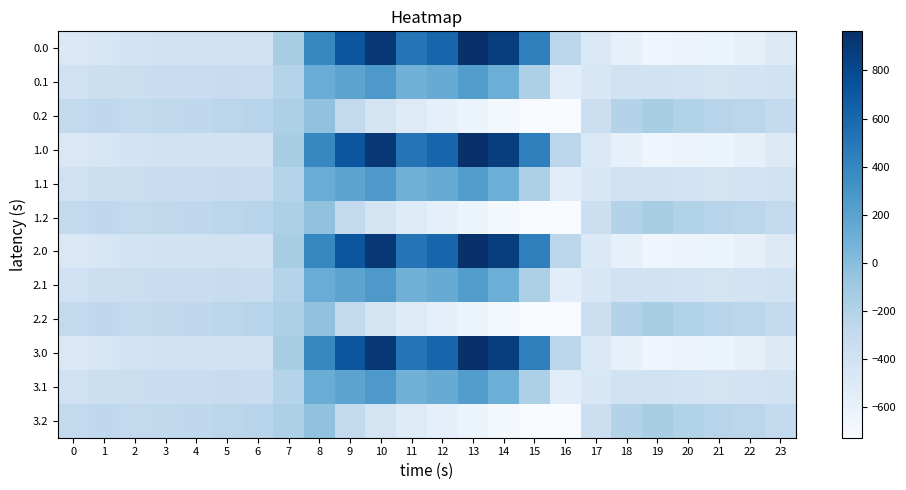

Reading right to left, list all the values displayed in this chart.

0.0: 23=-511.3	22=-592.3	21=-638.4	20=-629.9	19=-649.2	18=-586.7	17=-494.8	16=-250.9	15=443.0	14=870.3	13=962.7	12=619.4	11=516.0	10=916.2	9=716.9	8=395.3	7=-150.1	6=-408.0	5=-403.8	4=-404.9	3=-404.4	2=-410.3	1=-449.5	0=-482.0
0.1: 23=-399.4	22=-419.9	21=-432.4	20=-414.5	19=-400.2	18=-405.4	17=-466.6	16=-547.3	15=-173.1	14=113.7	13=241.5	12=134.6	11=87.0	10=274.1	9=191.1	8=125.2	7=-217.1	6=-332.2	5=-325.7	4=-339.6	3=-342.7	2=-347.9	1=-361.1	0=-384.6
0.2: 23=-287.5	22=-247.4	21=-226.4	20=-199.2	19=-151.0	18=-210.0	17=-362.4	16=-726.6	15=-725.8	14=-687.4	13=-640.4	12=-571.2	11=-520.6	10=-423.5	9=-288.5	8=-35.3	7=-176.6	6=-228.8	5=-245.0	4=-274.4	3=-281.0	2=-285.5	1=-272.7	0=-287.1
1.0: 23=-511.3	22=-592.3	21=-638.4	20=-629.9	19=-649.2	18=-586.7	17=-494.8	16=-250.9	15=443.0	14=870.3	13=962.7	12=619.4	11=516.0	10=916.2	9=716.9	8=395.3	7=-150.1	6=-408.0	5=-403.8	4=-404.9	3=-404.4	2=-410.3	1=-449.5	0=-482.0
1.1: 23=-399.4	22=-419.9	21=-432.4	20=-414.5	19=-400.2	18=-405.4	17=-466.6	16=-547.3	15=-173.1	14=113.7	13=241.5	12=134.6	11=87.0	10=274.1	9=191.1	8=125.2	7=-217.1	6=-332.2	5=-325.7	4=-339.6	3=-342.7	2=-347.9	1=-361.1	0=-384.6
1.2: 23=-287.5	22=-247.4	21=-226.4	20=-199.2	19=-151.0	18=-210.0	17=-362.4	16=-726.6	15=-725.8	14=-687.4	13=-640.4	12=-571.2	11=-520.6	10=-423.5	9=-288.5	8=-35.3	7=-176.6	6=-228.8	5=-245.0	4=-274.4	3=-281.0	2=-285.5	1=-272.7	0=-287.1
2.0: 23=-511.3	22=-592.3	21=-638.4	20=-629.9	19=-649.2	18=-586.7	17=-494.8	16=-250.9	15=443.0	14=870.3	13=962.7	12=619.4	11=516.0	10=916.2	9=716.9	8=395.3	7=-150.1	6=-408.0	5=-403.8	4=-404.9	3=-404.4	2=-410.3	1=-449.5	0=-482.0
2.1: 23=-399.4	22=-419.9	21=-432.4	20=-414.5	19=-400.2	18=-405.4	17=-466.6	16=-547.3	15=-173.1	14=113.7	13=241.5	12=134.6	11=87.0	10=274.1	9=191.1	8=125.2	7=-217.1	6=-332.2	5=-325.7	4=-339.6	3=-342.7	2=-347.9	1=-361.1	0=-384.6
2.2: 23=-287.5	22=-247.4	21=-226.4	20=-199.2	19=-151.0	18=-210.0	17=-362.4	16=-726.6	15=-725.8	14=-687.4	13=-640.4	12=-571.2	11=-520.6	10=-423.5	9=-288.5	8=-35.3	7=-176.6	6=-228.8	5=-245.0	4=-274.4	3=-281.0	2=-285.5	1=-272.7	0=-287.1
3.0: 23=-511.3	22=-592.3	21=-638.4	20=-629.9	19=-649.2	18=-586.7	17=-494.8	16=-250.9	15=443.0	14=870.3	13=962.7	12=619.4	11=516.0	10=916.2	9=716.9	8=395.3	7=-150.1	6=-408.0	5=-403.8	4=-404.9	3=-404.4	2=-410.3	1=-449.5	0=-482.0
3.1: 23=-399.4	22=-419.9	21=-432.4	20=-414.5	19=-400.2	18=-405.4	17=-466.6	16=-547.3	15=-173.1	14=113.7	13=241.5	12=134.6	11=87.0	10=274.1	9=191.1	8=125.2	7=-217.1	6=-332.2	5=-325.7	4=-339.6	3=-342.7	2=-347.9	1=-361.1	0=-384.6
3.2: 23=-287.5	22=-247.4	21=-226.4	20=-199.2	19=-151.0	18=-210.0	17=-362.4	16=-726.6	15=-725.8	14=-687.4	13=-640.4	12=-571.2	11=-520.6	10=-423.5	9=-288.5	8=-35.3	7=-176.6	6=-228.8	5=-245.0	4=-274.4	3=-281.0	2=-285.5	1=-272.7	0=-287.1